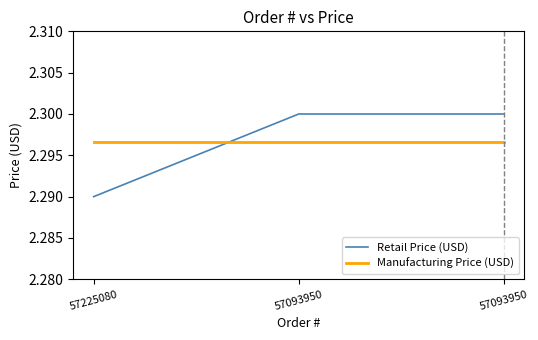

Count the number of categories in the chart.

3